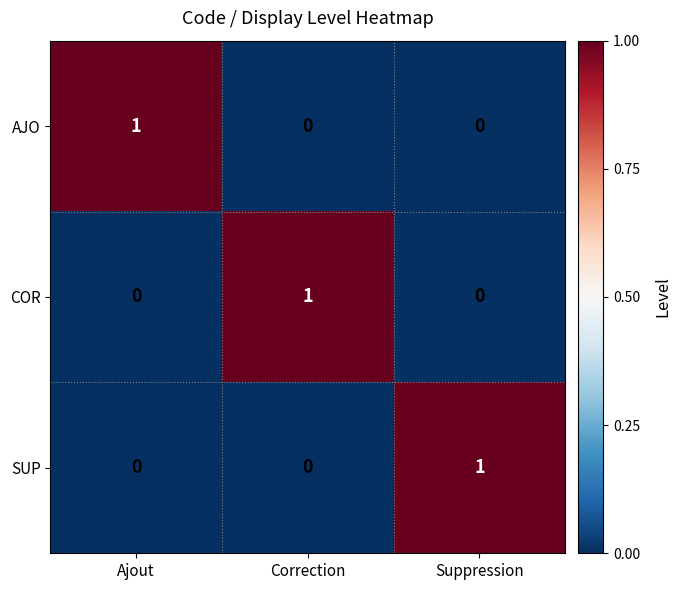

True or false: SUP has a value of 0 at Ajout.

True